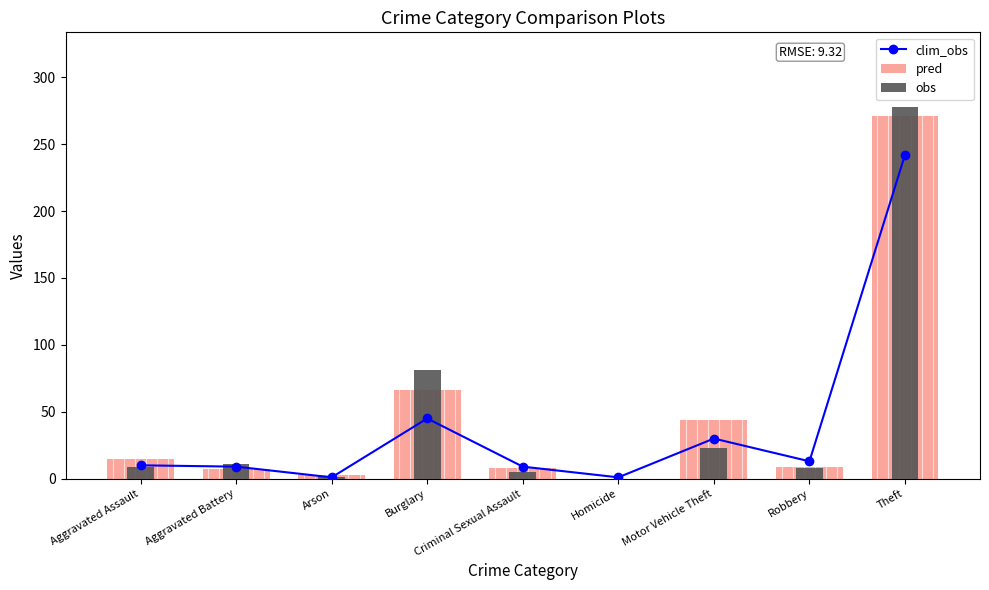

List the series in order of their peak value, highest first.

obs, pred, clim_obs